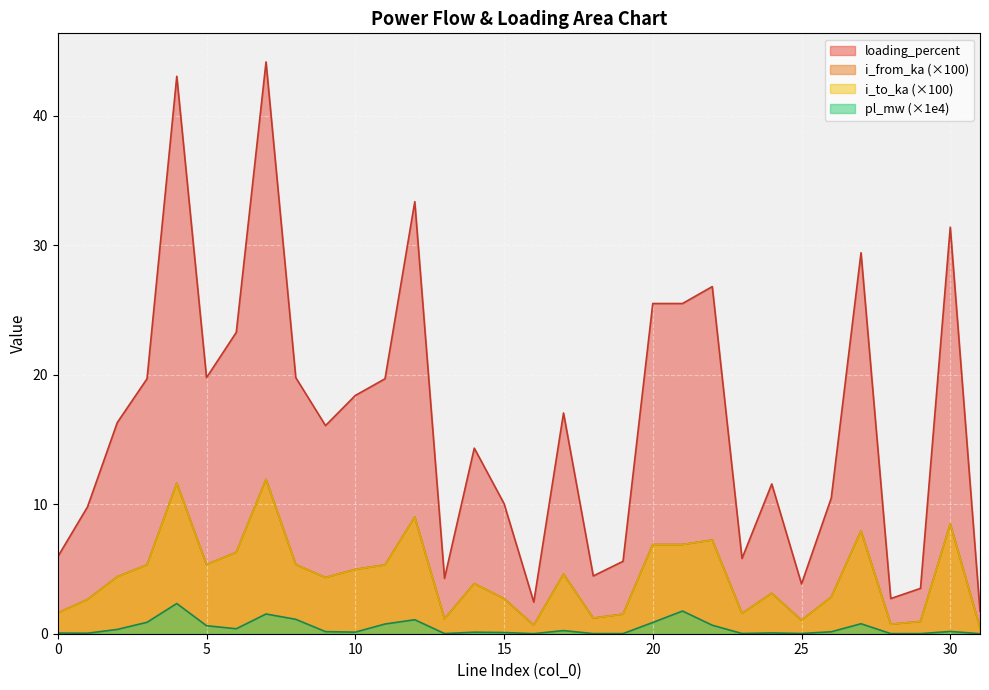

At which category does i_to_ka reach its first local peak?

4